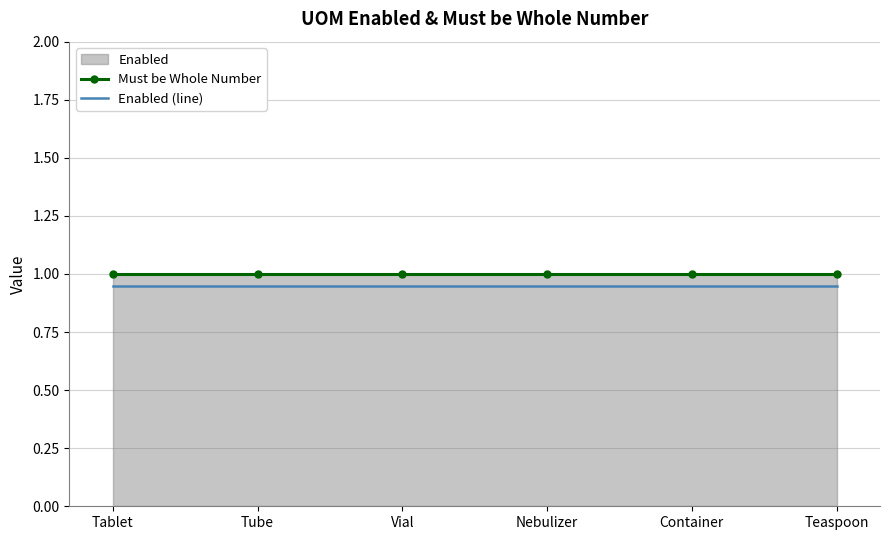

Between Nebulizer and Tablet, which is larger?

Nebulizer